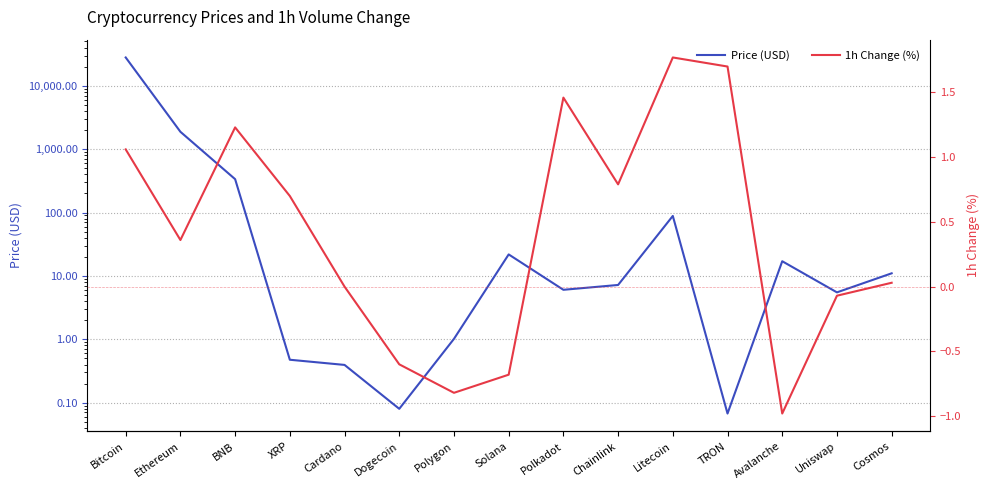

At which category is the sum across all series the highest?

Bitcoin